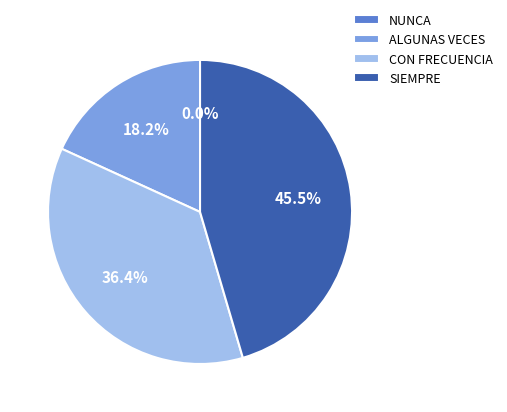

To the nearest percent, what is the average slice percentage?

25%